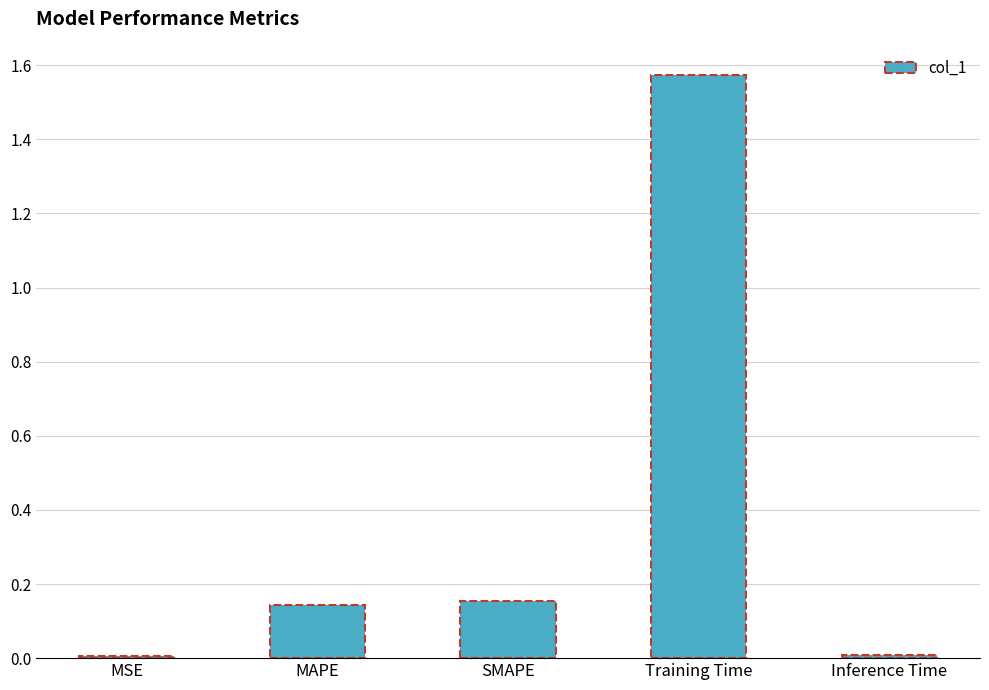

What is the label of the 1st bar from the right?

Inference Time